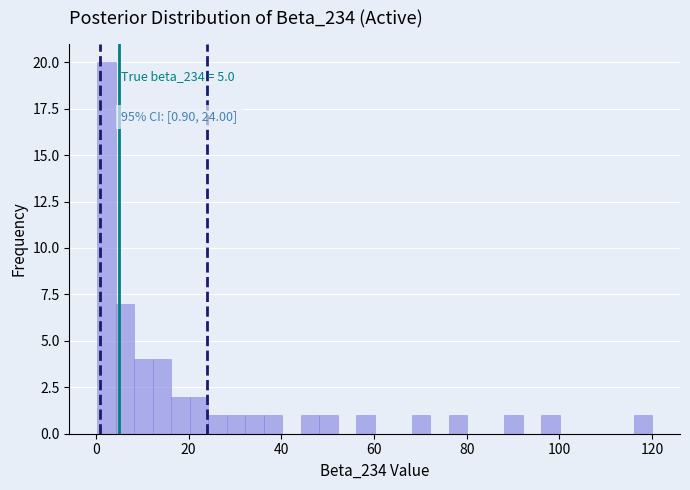

Read against the x-axis, roughly where is the centre of the tallest bar?

2